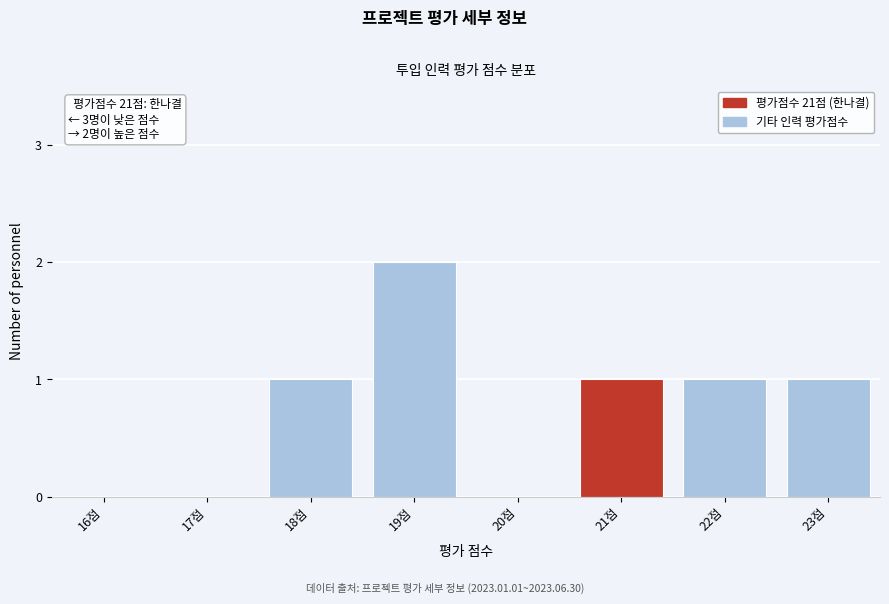

Reading right to left, extract all data points from this chart.

23점=1	22점=1	21점=1	20점=0	19점=2	18점=1	17점=0	16점=0